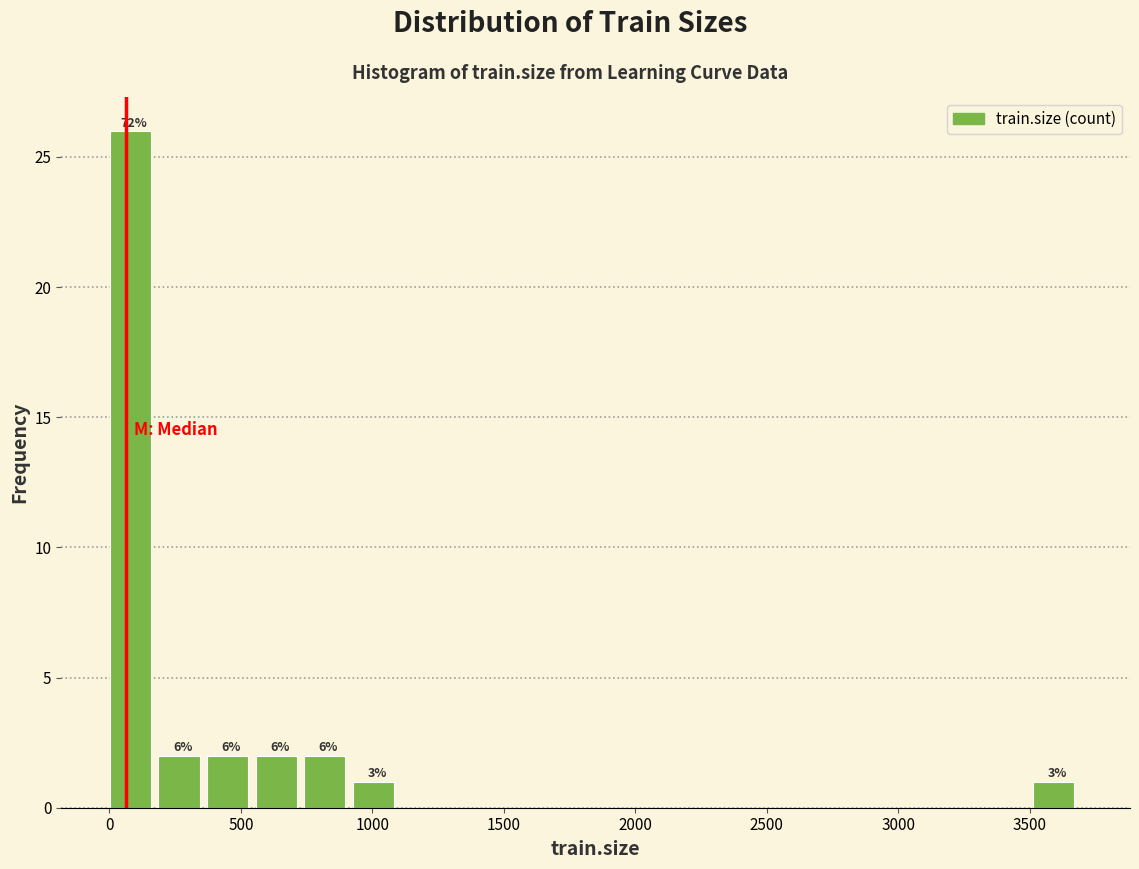

Around what value on the x-axis is the tallest bar? Give the approximate position of its centre, as read against the axis.

100